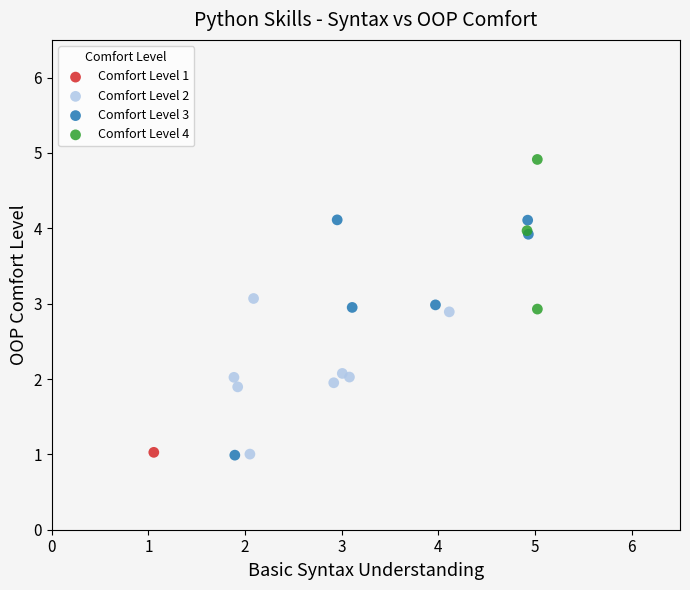

What are all the series names shown in the legend?

Comfort Level 1, Comfort Level 2, Comfort Level 3, Comfort Level 4